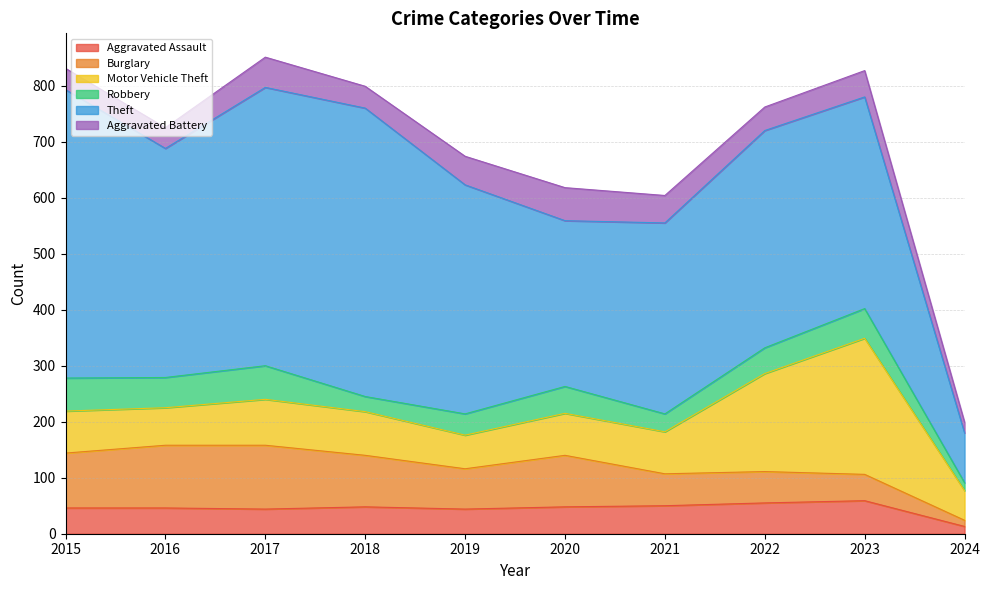

How many values in the Aggravated Battery series exceed 47?

4